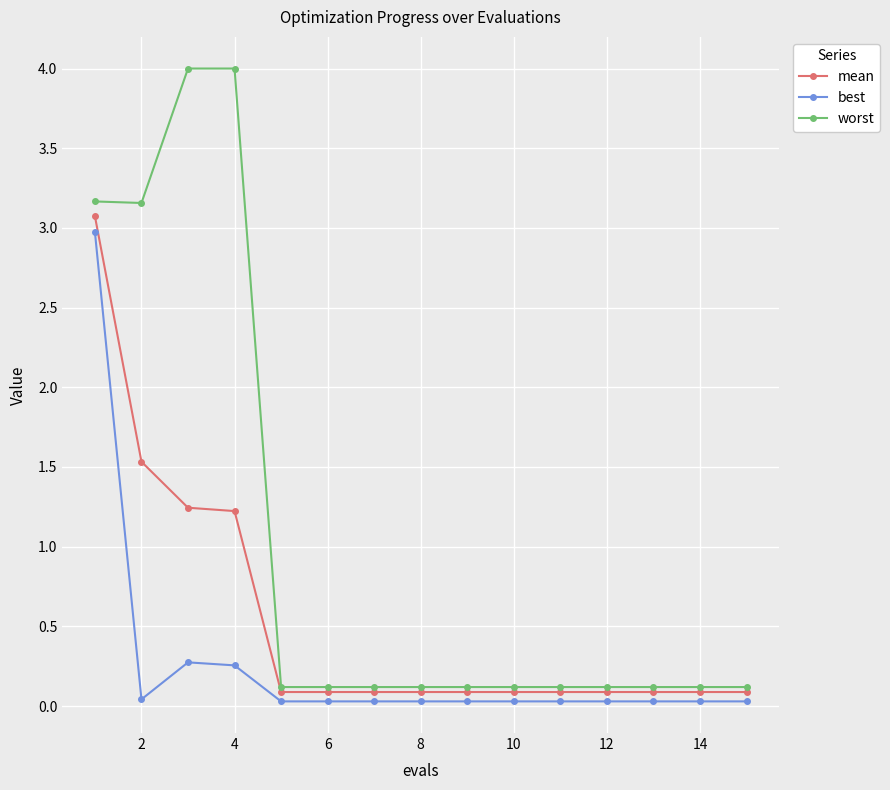

Rank the series by their average value, from lowest to highest.

best, mean, worst